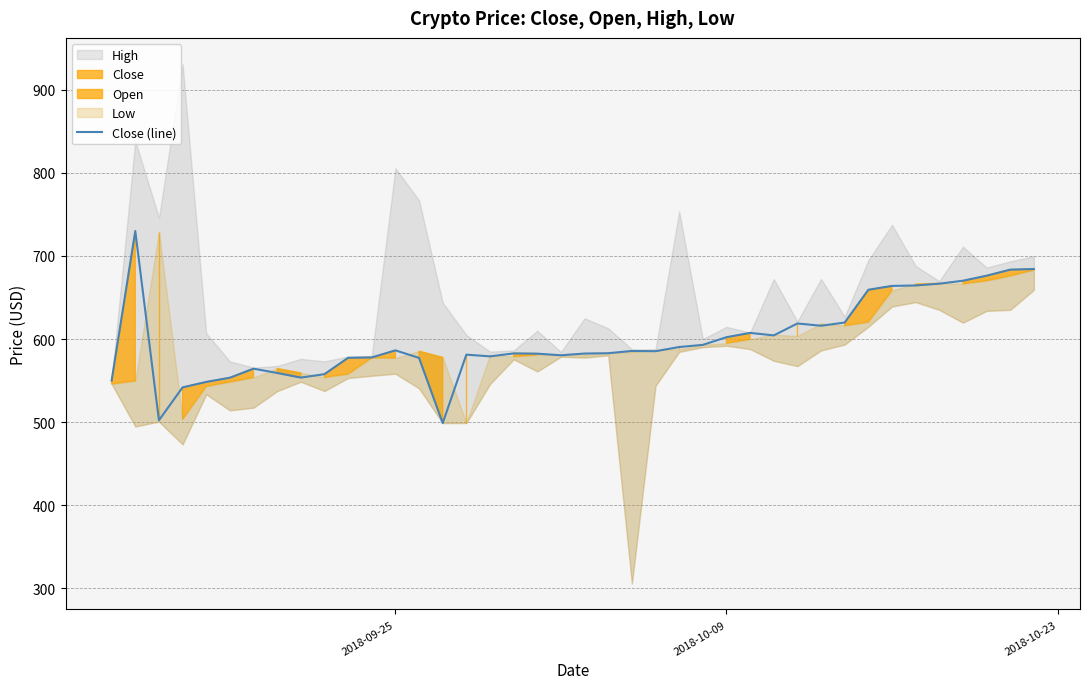

The chart shows a value of 171.5 at 27. True or false?

False